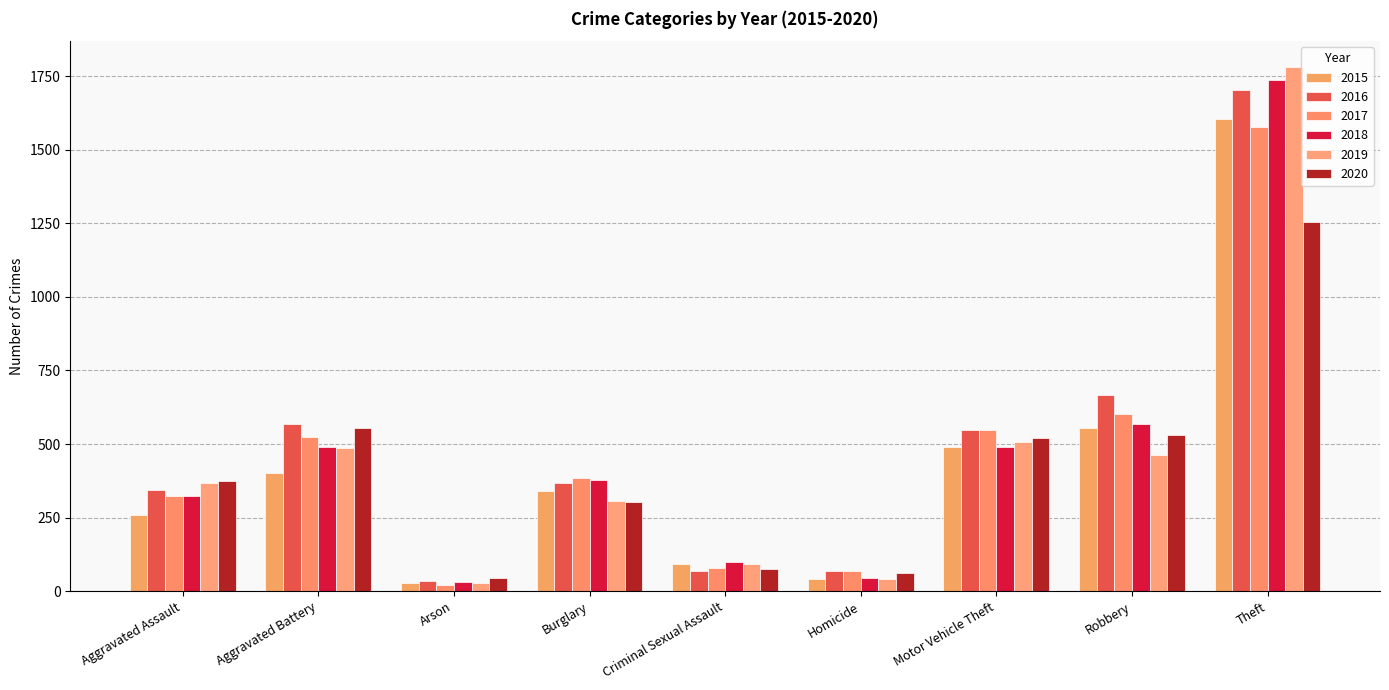

The value of 2017 at Burglary is 384. True or false?

True